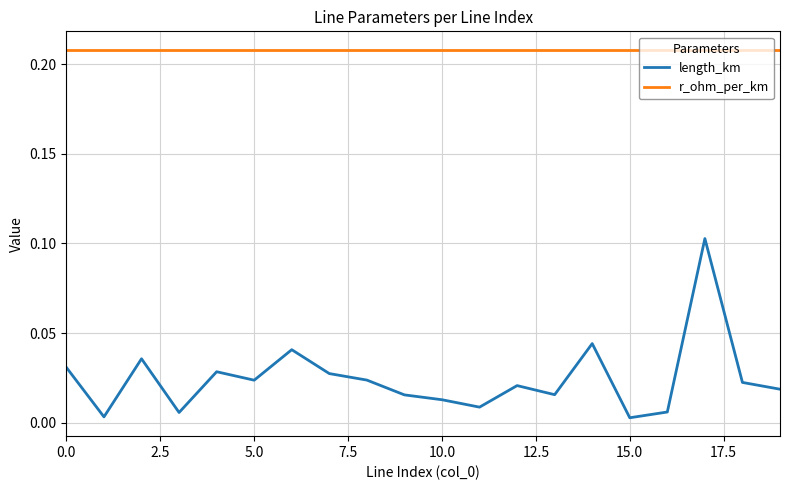

Which series has the largest total across all categories?

r_ohm_per_km